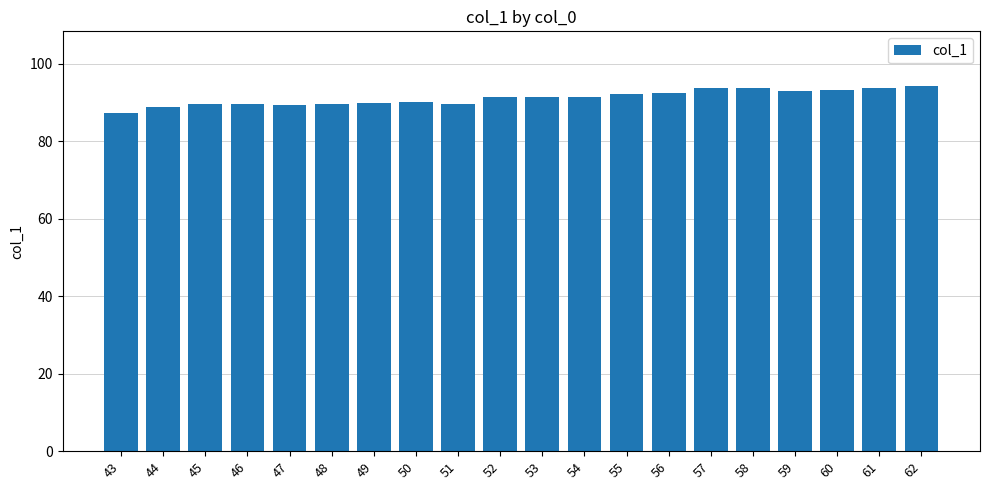

What is the change in value from 46 to 61?

+4.3